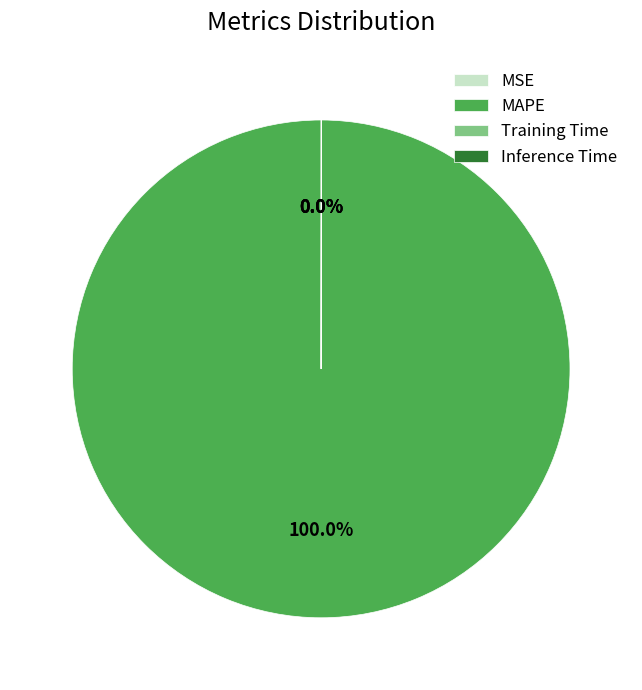

Does any single category account for the majority?

Yes